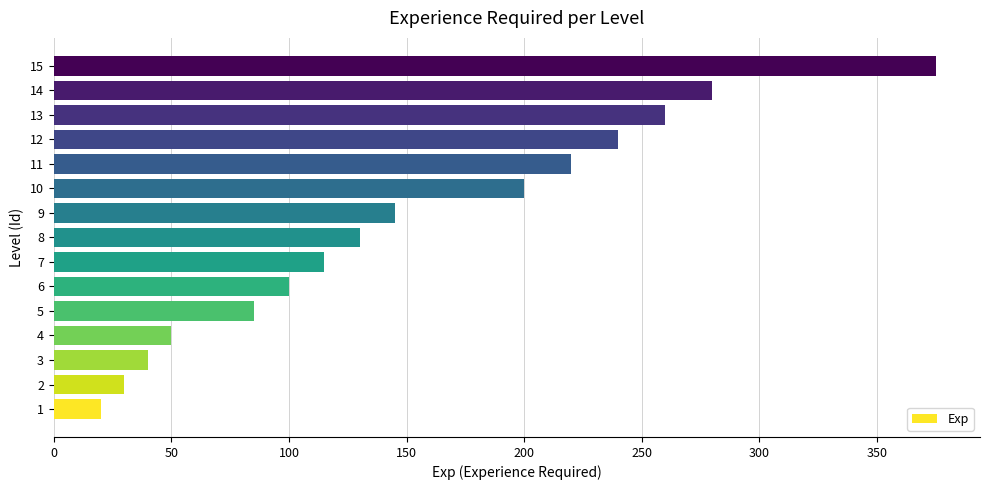

What is the change in value from 4 to 6?

+50